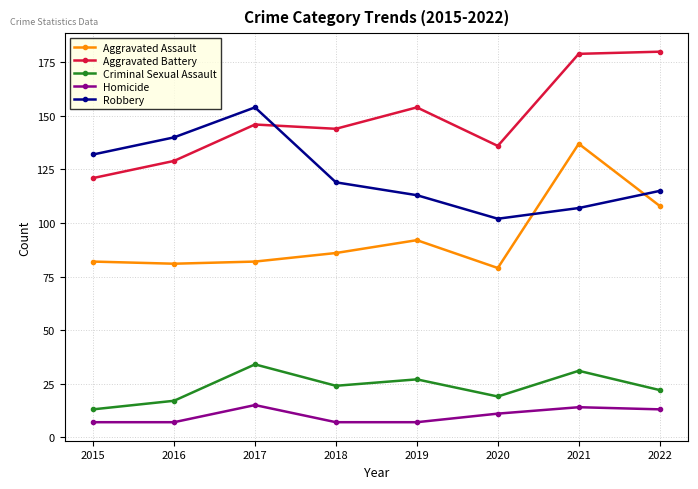

Reading left to right, extract all data points from this chart.

Aggravated Assault: 2015=82	2016=81	2017=82	2018=86	2019=92	2020=79	2021=137	2022=108
Aggravated Battery: 2015=121	2016=129	2017=146	2018=144	2019=154	2020=136	2021=179	2022=180
Criminal Sexual Assault: 2015=13	2016=17	2017=34	2018=24	2019=27	2020=19	2021=31	2022=22
Homicide: 2015=7	2016=7	2017=15	2018=7	2019=7	2020=11	2021=14	2022=13
Robbery: 2015=132	2016=140	2017=154	2018=119	2019=113	2020=102	2021=107	2022=115